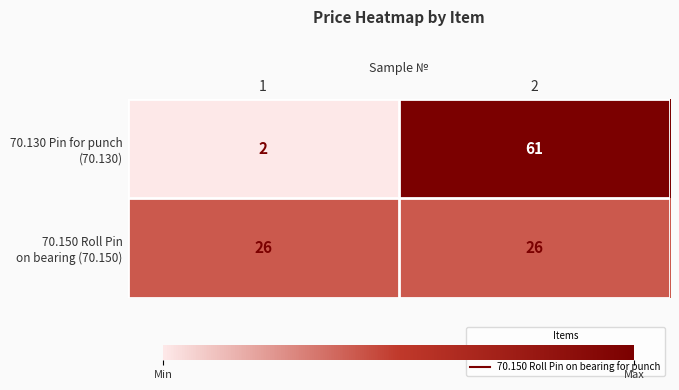

What is the greatest value displayed?

61